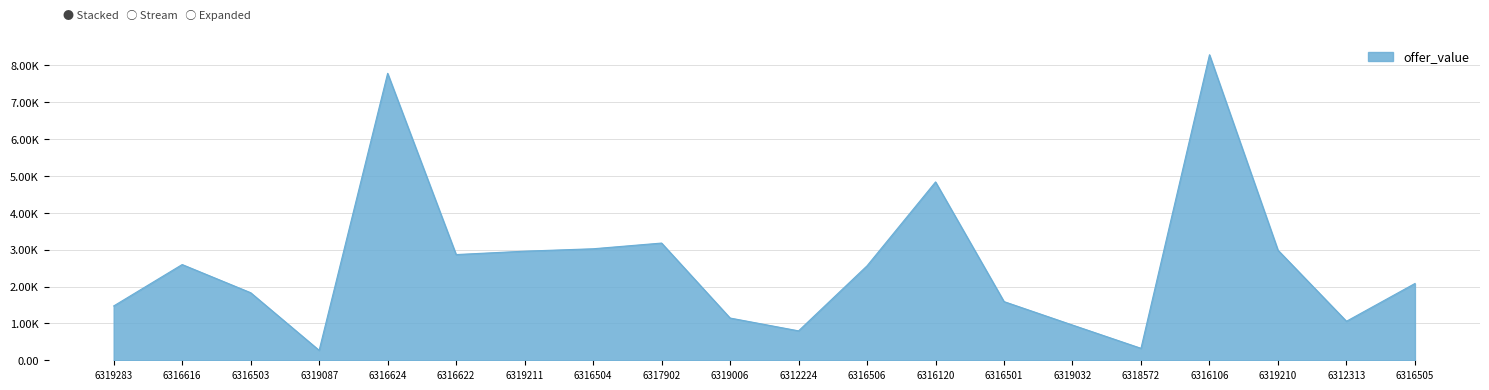

True or false: the data has more than 1 interior local peaks.

True